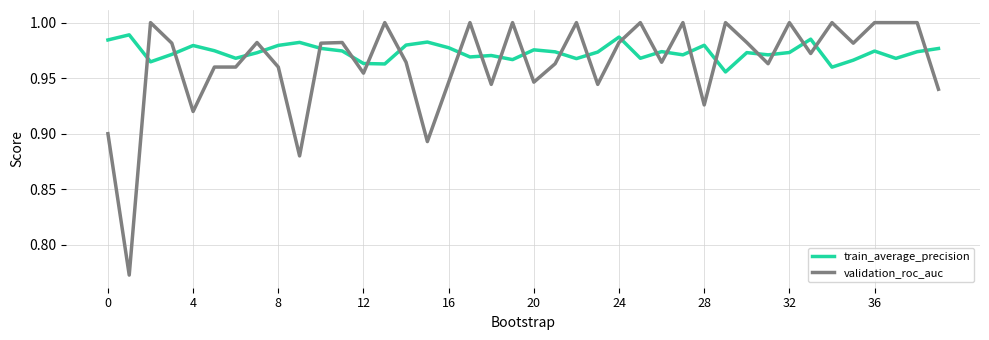

What is the difference between the maximum and second lowest values in the validation_roc_auc series?

0.1